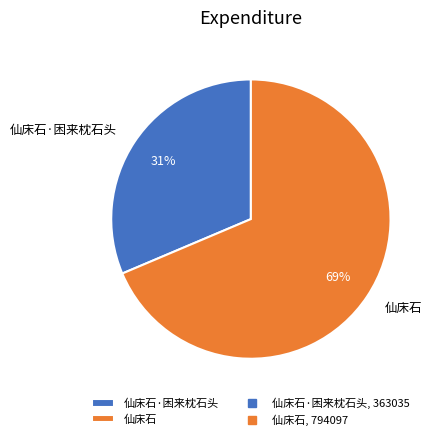

Count the number of slices in the pie.

2